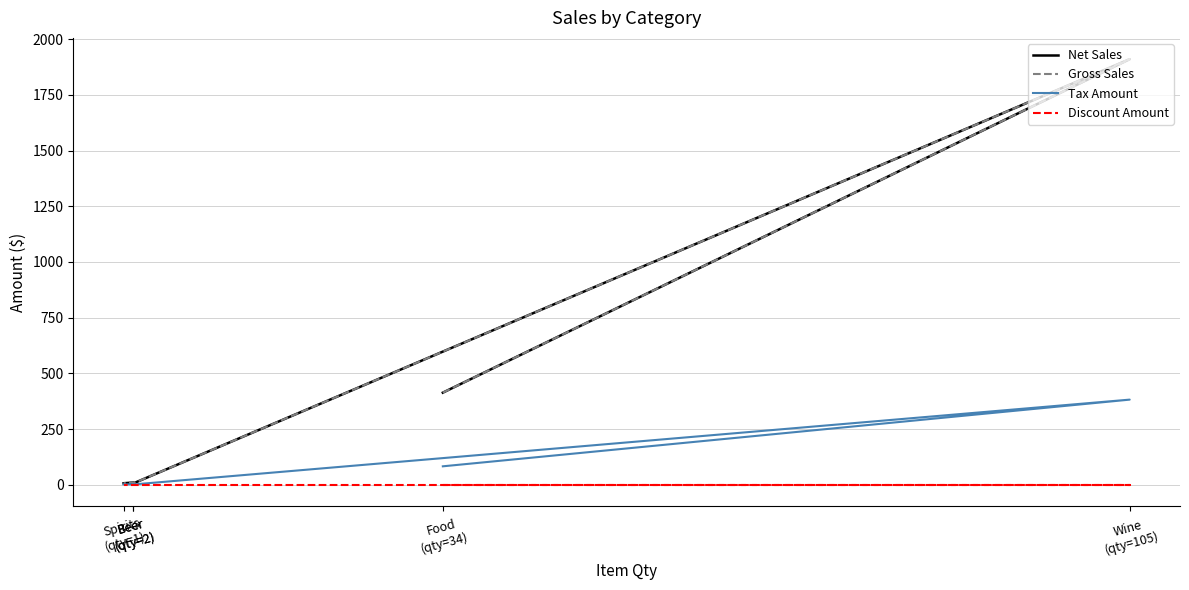

What is the difference between the second highest and second lowest values in the Gross Sales series?

406.7